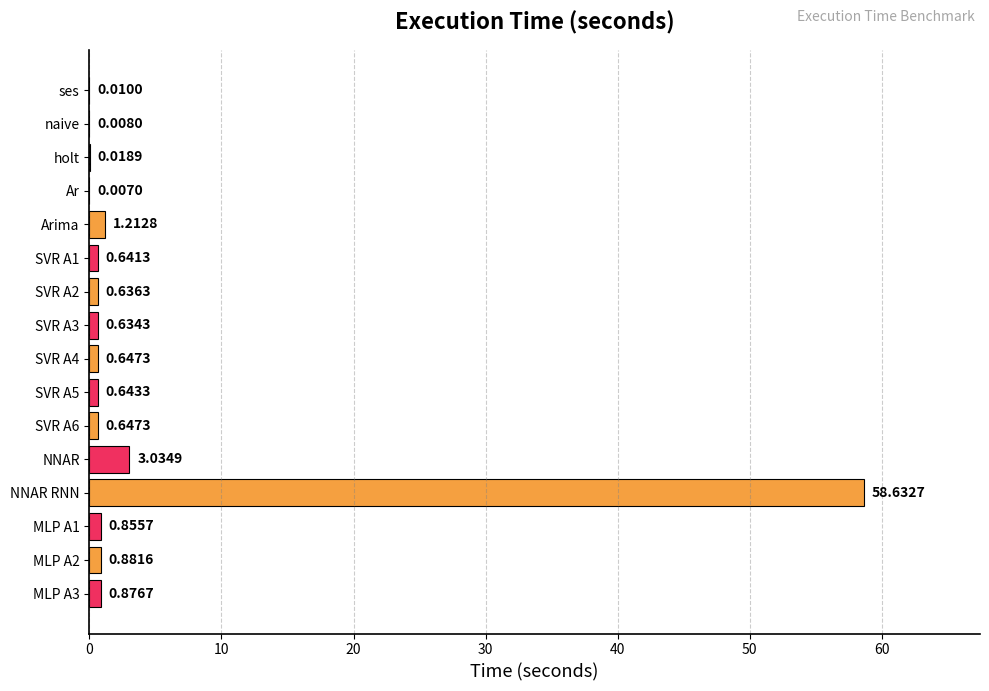

At which label is the value closest to 29?

NNAR